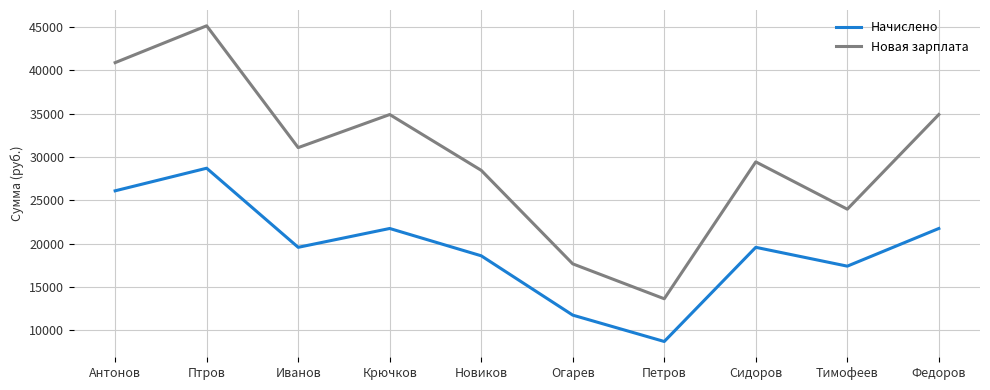

At how many categories does at least one series exceed 14445?

9